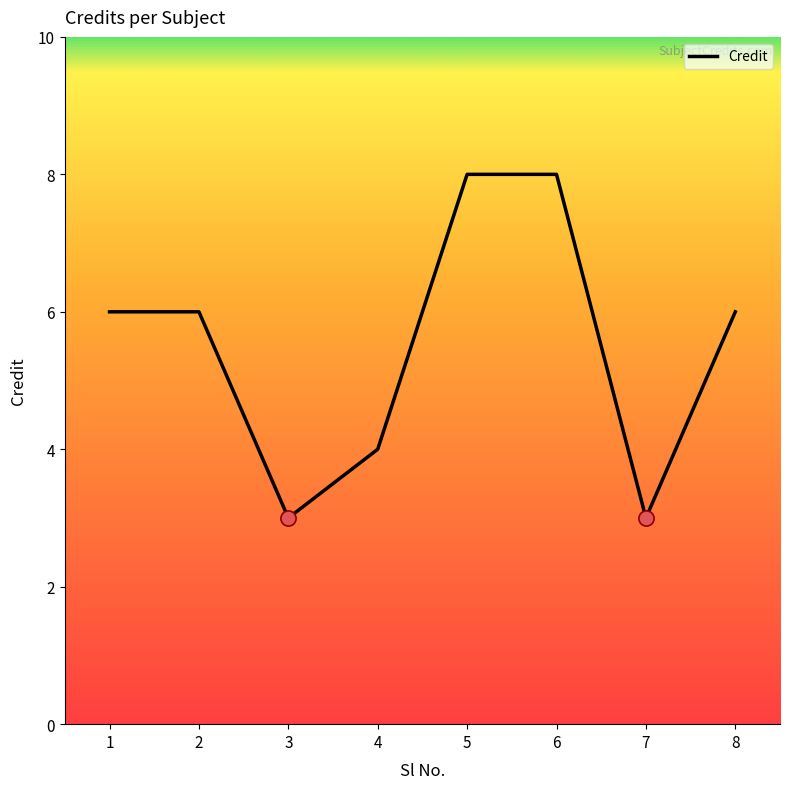

Between 2 and 5, which is larger?

5